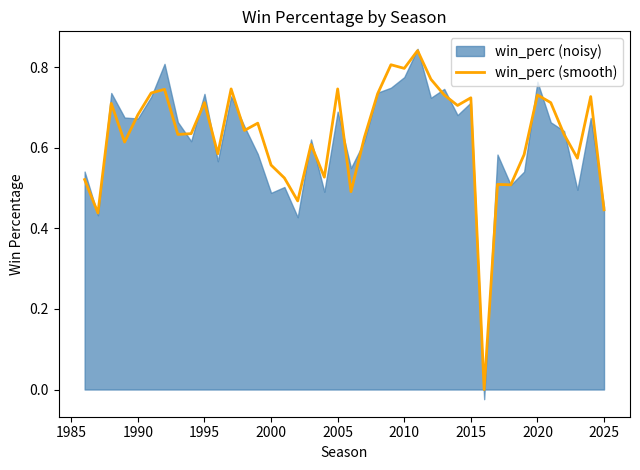

What is the value of the 17th point from the left?

0.5